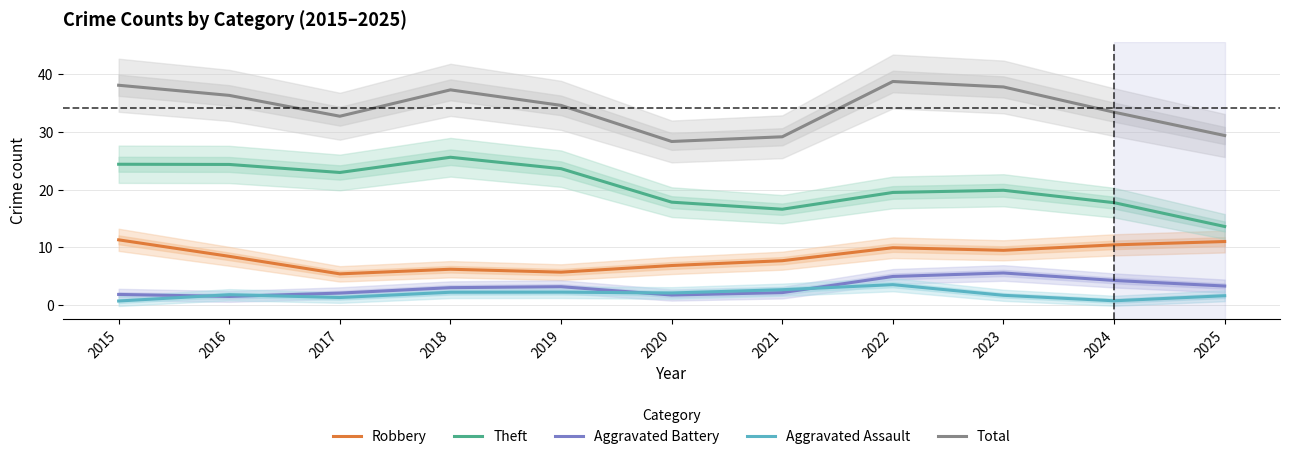

Reading left to right, transcribe all the data shown in this chart.

Robbery: 11.3	8.4	5.4	6.2	5.7	6.8	7.6	9.9	9.4	10.4	11.0
Theft: 24.4	24.4	23.0	25.6	23.6	17.8	16.6	19.5	19.9	17.7	13.6
Aggravated Battery: 1.8	1.4	2.0	3.0	3.1	1.7	2.1	4.9	5.5	4.2	3.2
Aggravated Assault: 0.6	1.7	1.3	2.2	2.2	2.0	2.6	3.5	1.6	0.7	1.6
Total: 38.1	36.3	32.7	37.3	34.6	28.3	29.2	38.8	37.8	33.4	29.4